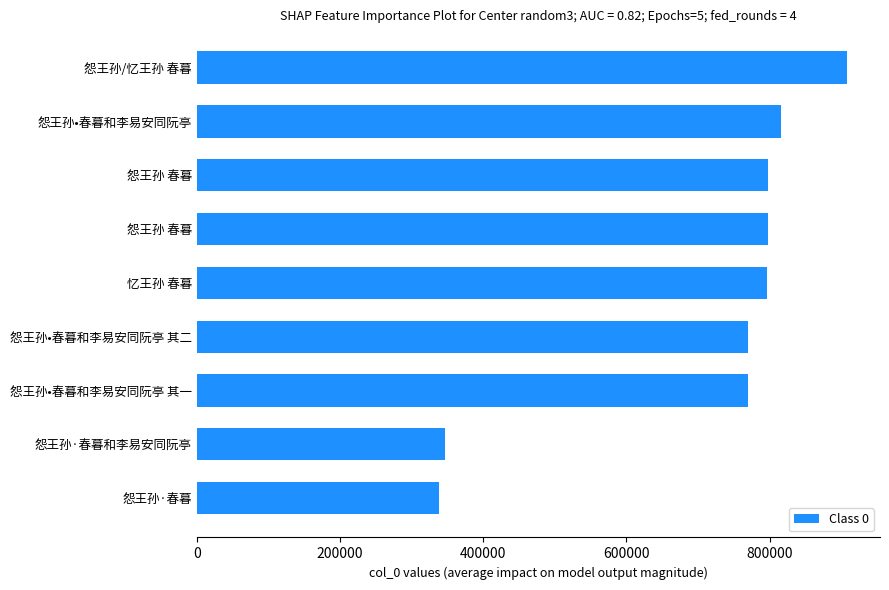

What is the smallest value displayed?

338706